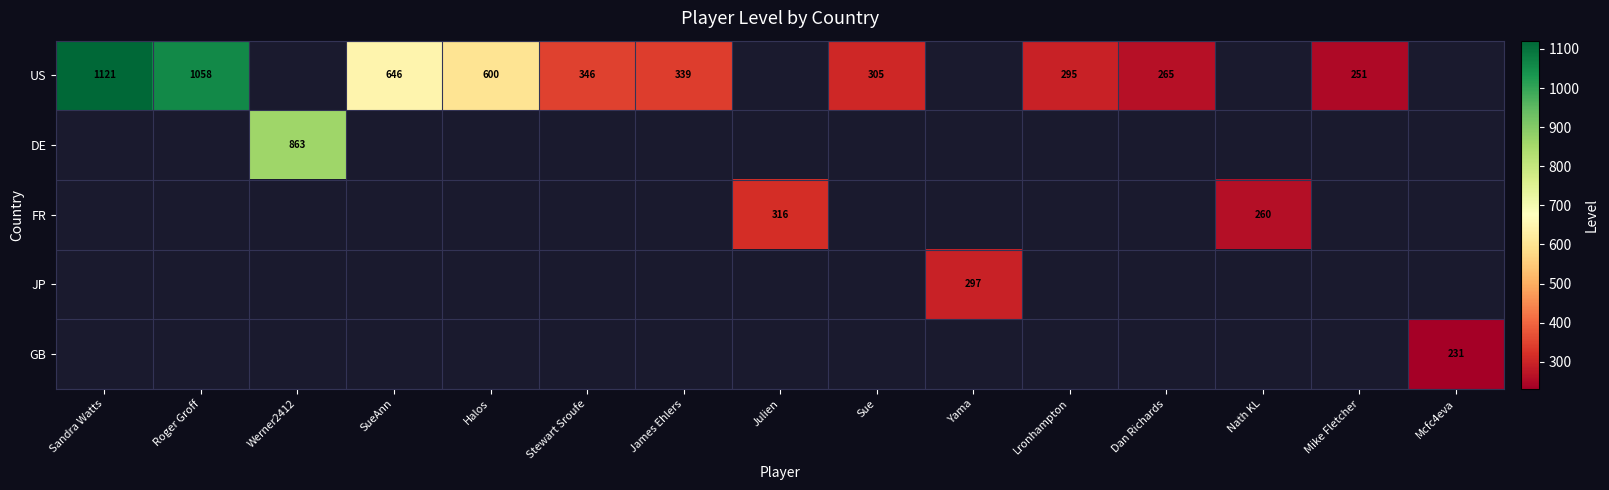

Is it true that US equals 641 at Sandra Watts?

False